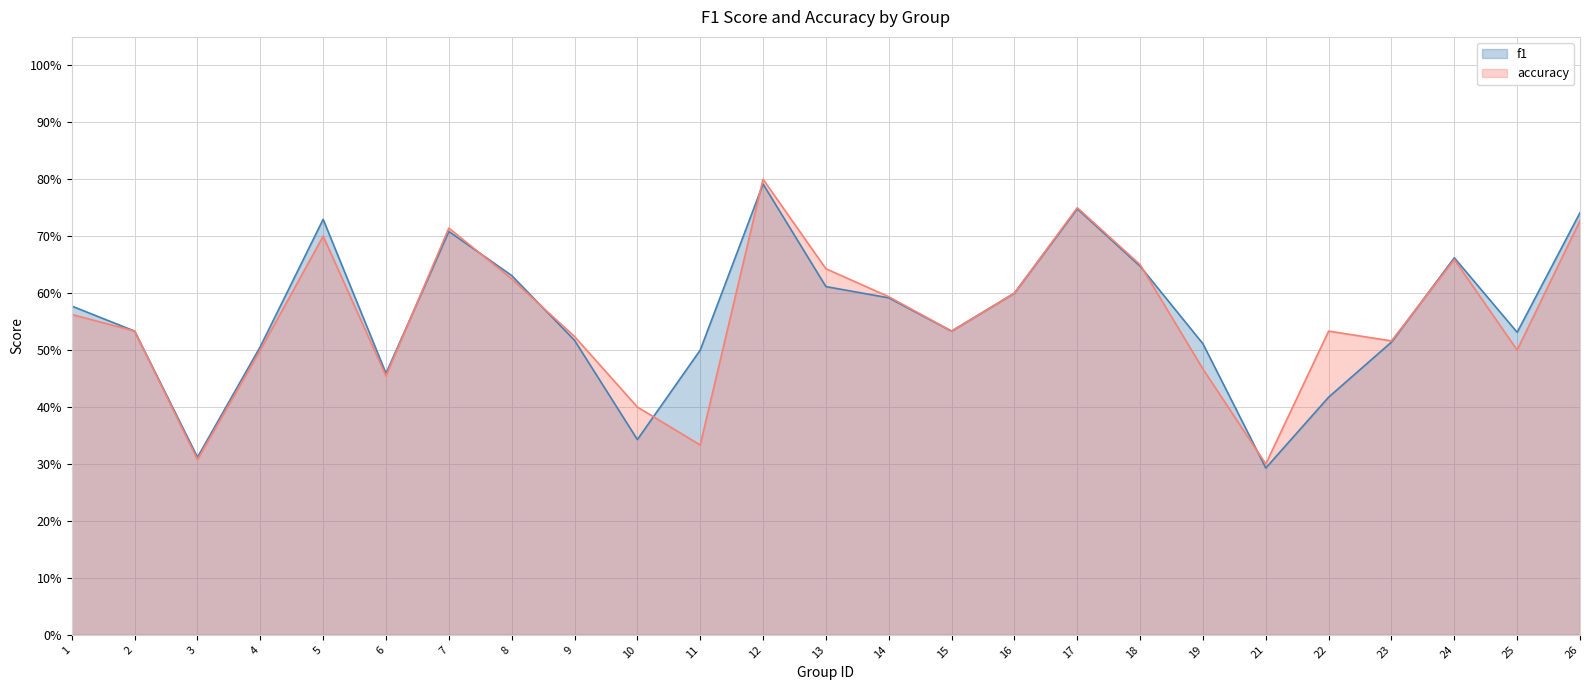

Reading left to right, transcribe all the data shown in this chart.

f1: 0.6	0.5	0.3	0.5	0.7	0.5	0.7	0.6	0.5	0.3	0.5	0.8	0.6	0.6	0.5	0.6	0.7	0.6	0.5	0.3	0.4	0.5	0.7	0.5	0.7
accuracy: 0.6	0.5	0.3	0.5	0.7	0.5	0.7	0.6	0.5	0.4	0.3	0.8	0.6	0.6	0.5	0.6	0.8	0.7	0.5	0.3	0.5	0.5	0.7	0.5	0.7